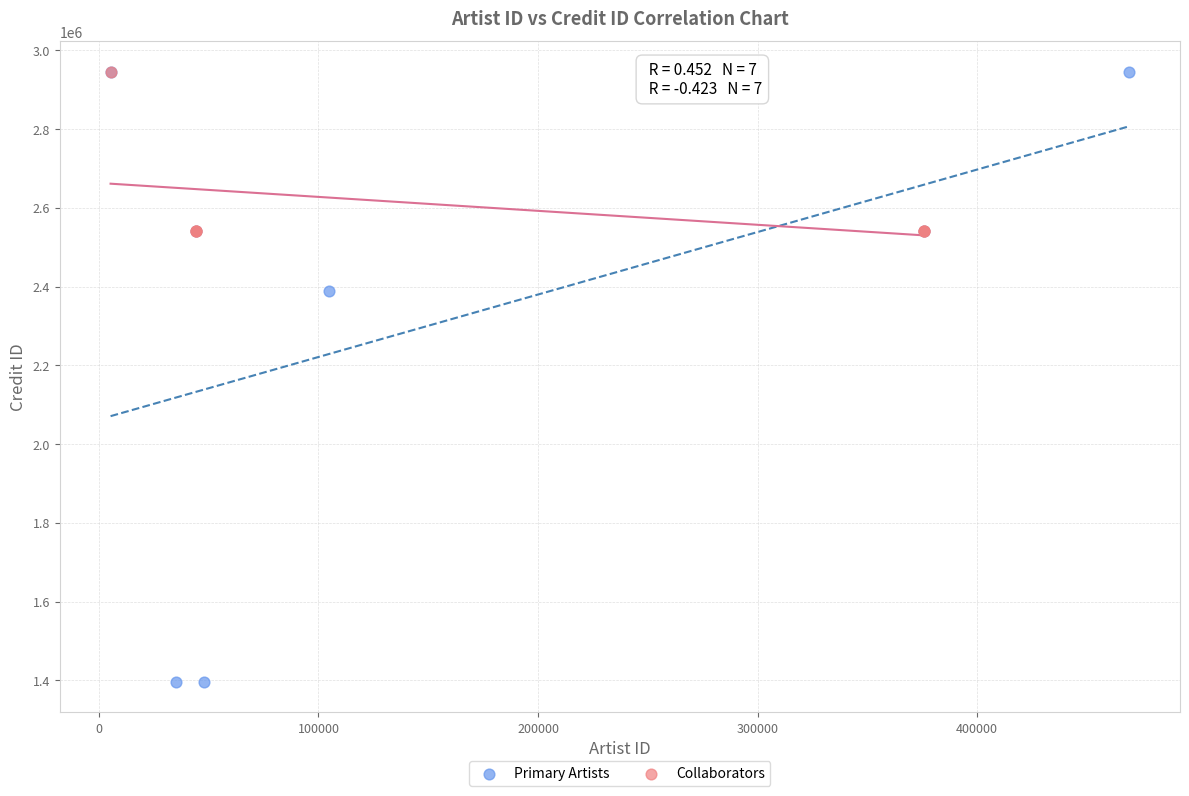

Which series reaches the minimum Y coordinate?

Primary Artists